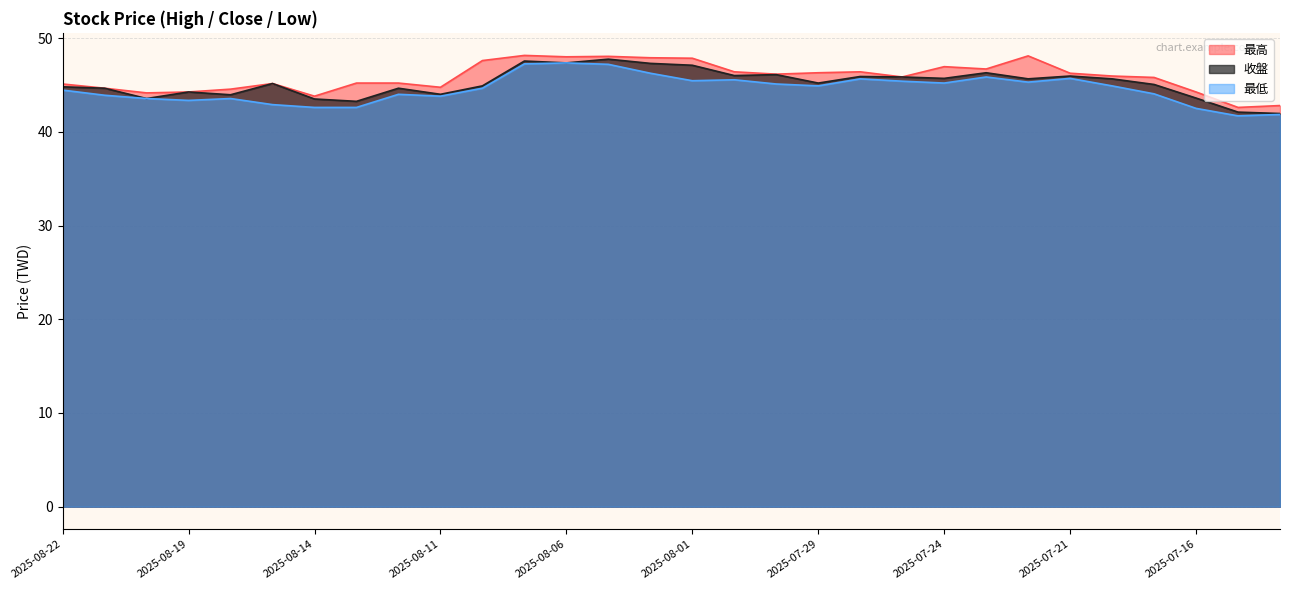

In 最低, how many points are higher than both neighbors (excluding endpoints)?

7